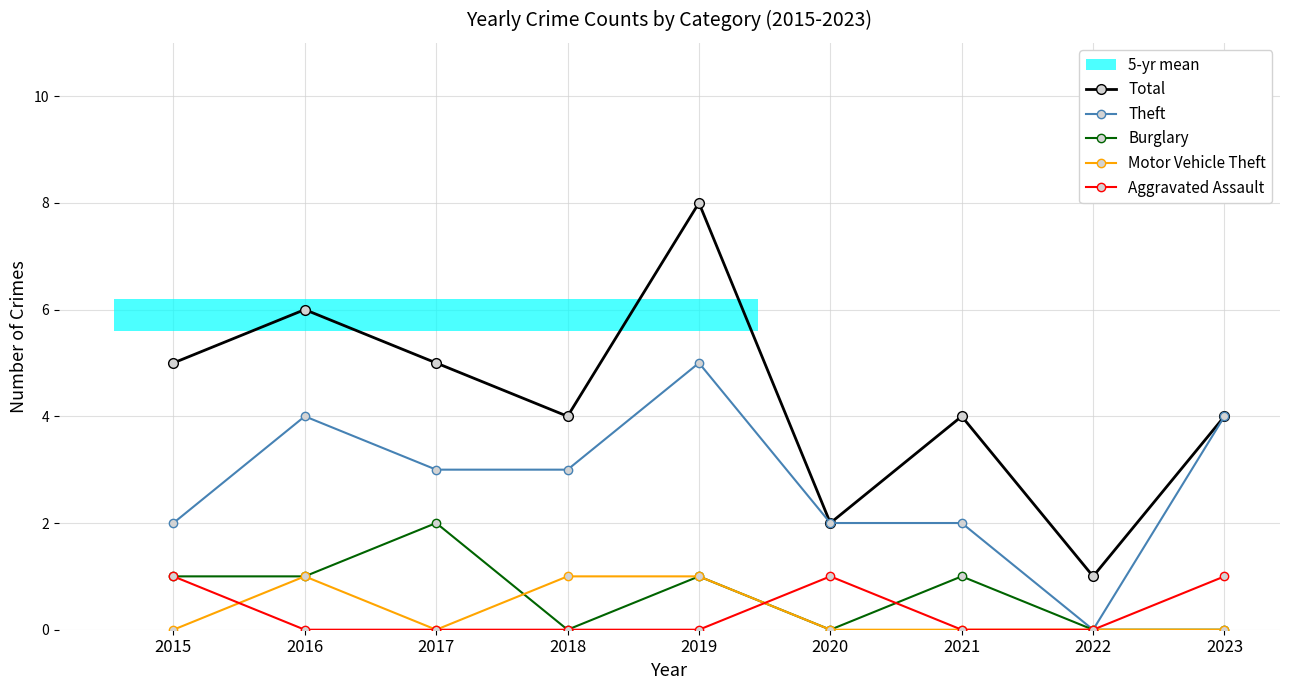

Reading left to right, extract all data points from this chart.

Total: 2015=5	2016=6	2017=5	2018=4	2019=8	2020=2	2021=4	2022=1	2023=4
Theft: 2015=2	2016=4	2017=3	2018=3	2019=5	2020=2	2021=2	2022=0	2023=4
Burglary: 2015=1	2016=1	2017=2	2018=0	2019=1	2020=0	2021=1	2022=0	2023=0
Motor Vehicle Theft: 2015=0	2016=1	2017=0	2018=1	2019=1	2020=0	2021=0	2022=0	2023=0
Aggravated Assault: 2015=1	2016=0	2017=0	2018=0	2019=0	2020=1	2021=0	2022=0	2023=1